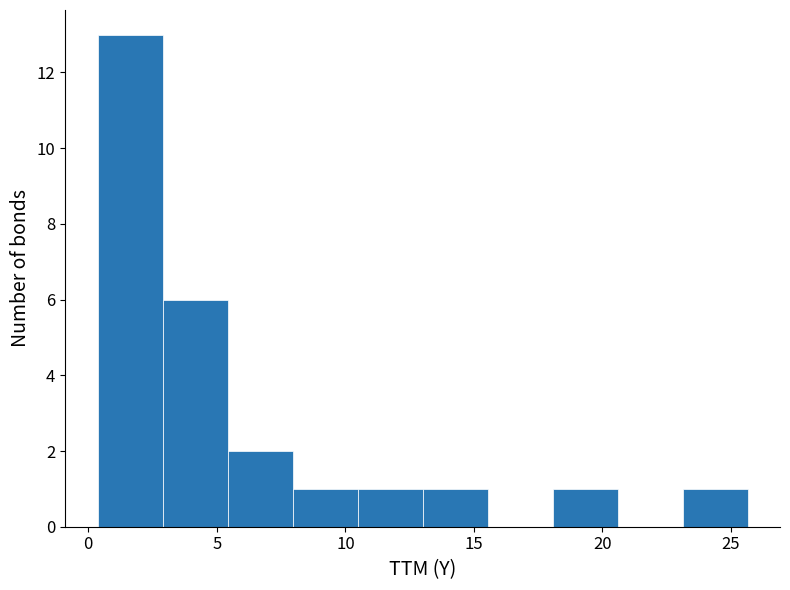

Which range on the x-axis has the tallest bar?

0.5 to 3.0